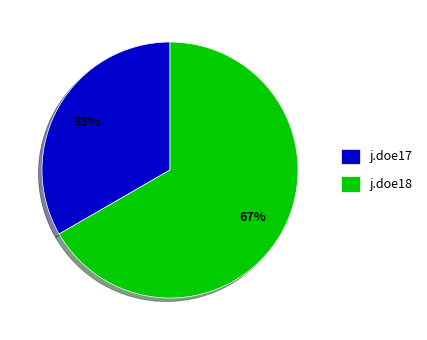

Which slice is the smallest?

j.doe17